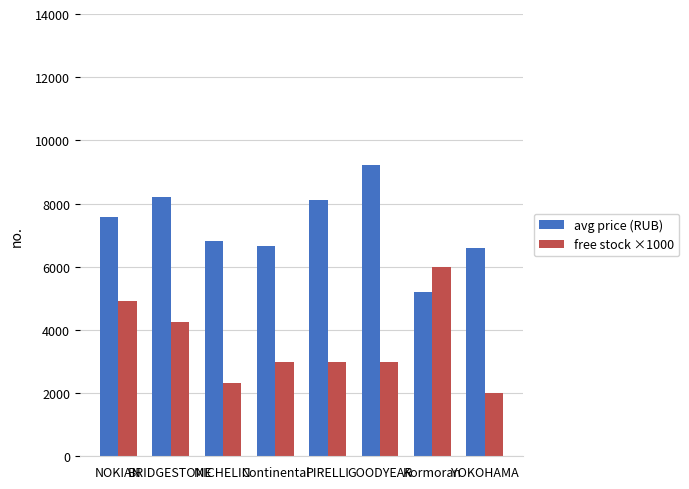

What value does the avg price (RUB) series have at MICHELIN?

6820.3